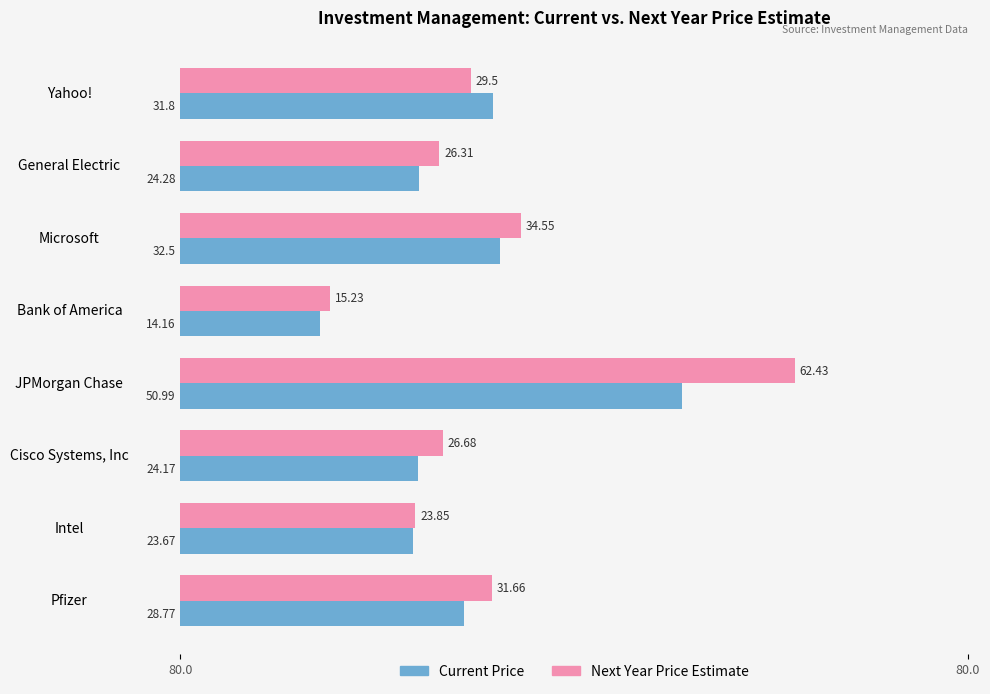

List the labels in order of Next Year Price Estimate value, smallest first.

Bank of America, Intel, General Electric, Cisco Systems, Inc, Yahoo!, Pfizer, Microsoft, JPMorgan Chase